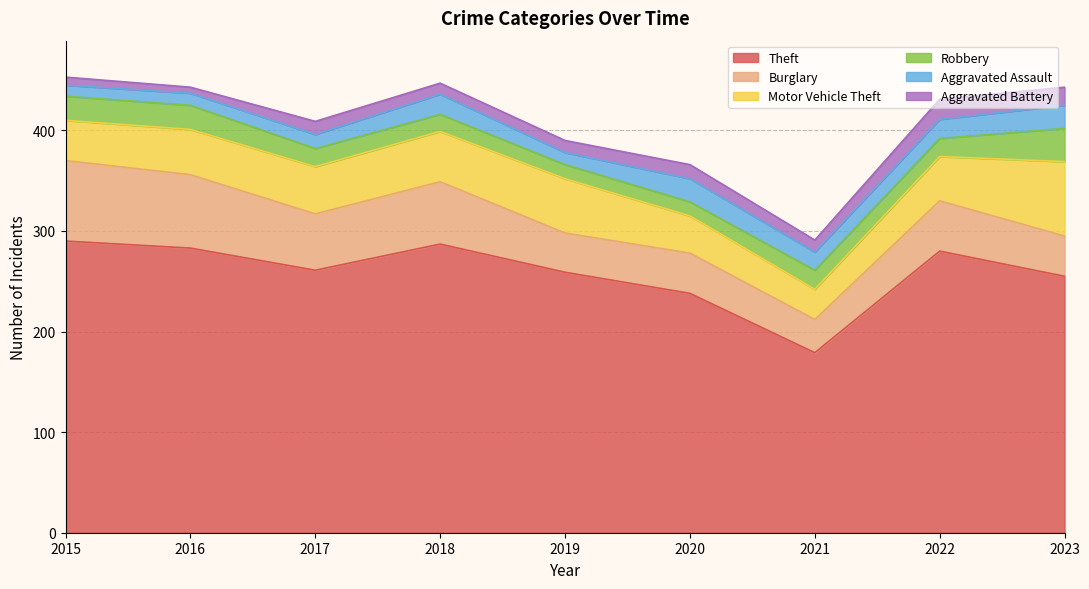

At which category is the sum across all series the highest?

2015